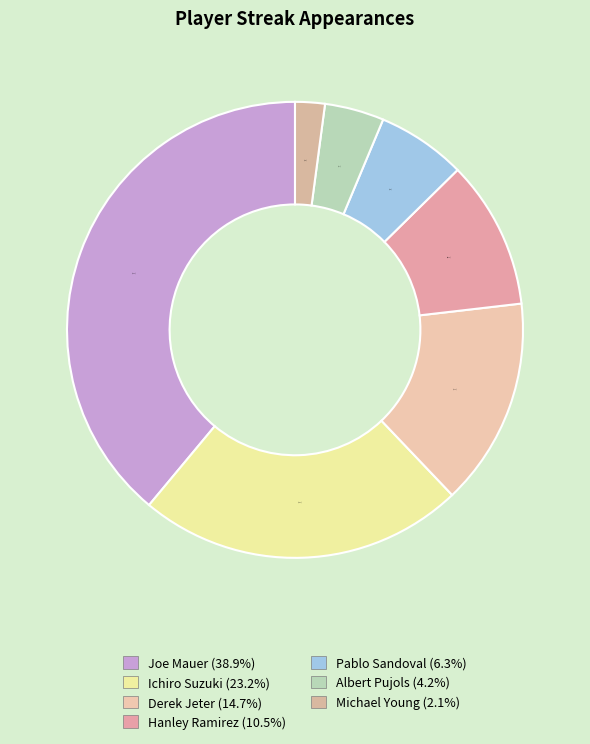

To the nearest percent, what is the average slice percentage?

14%